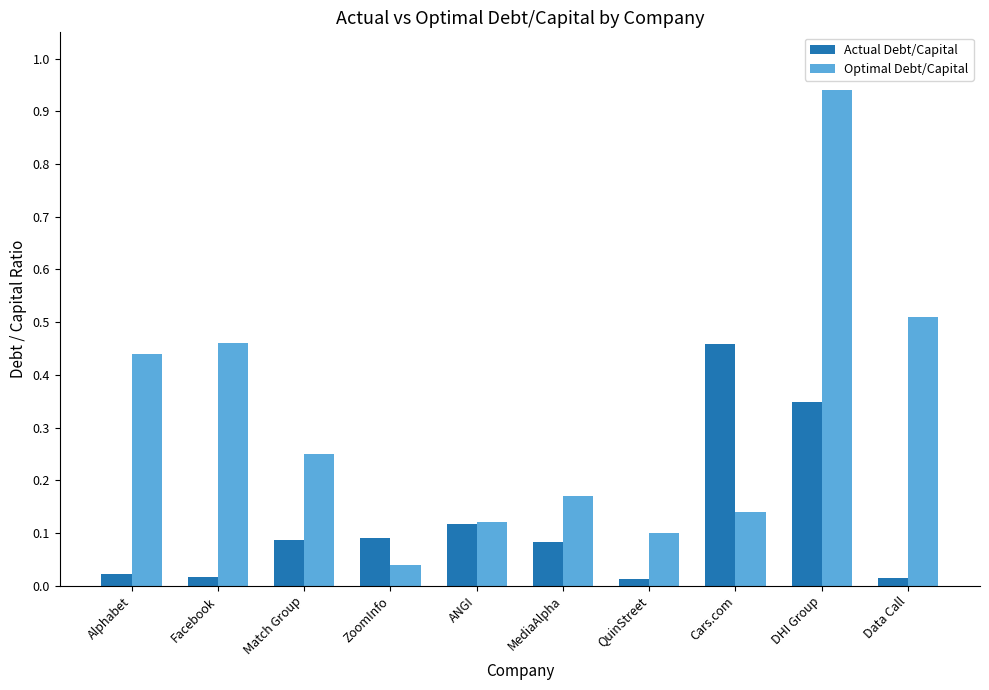

What is the sum of all Actual Debt/Capital values?

1.2